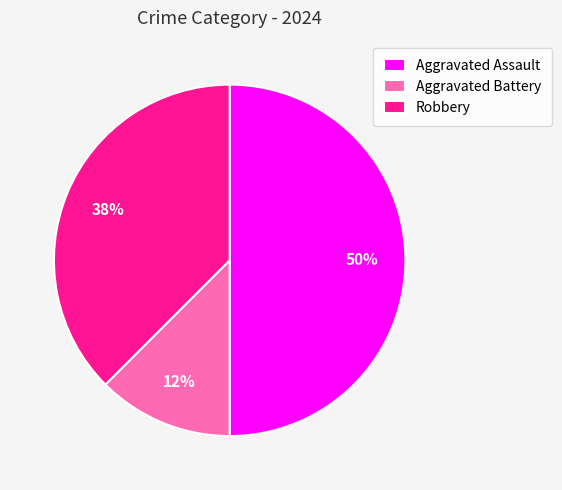

What percentage is the Aggravated Assault slice, to the nearest percent?

50%